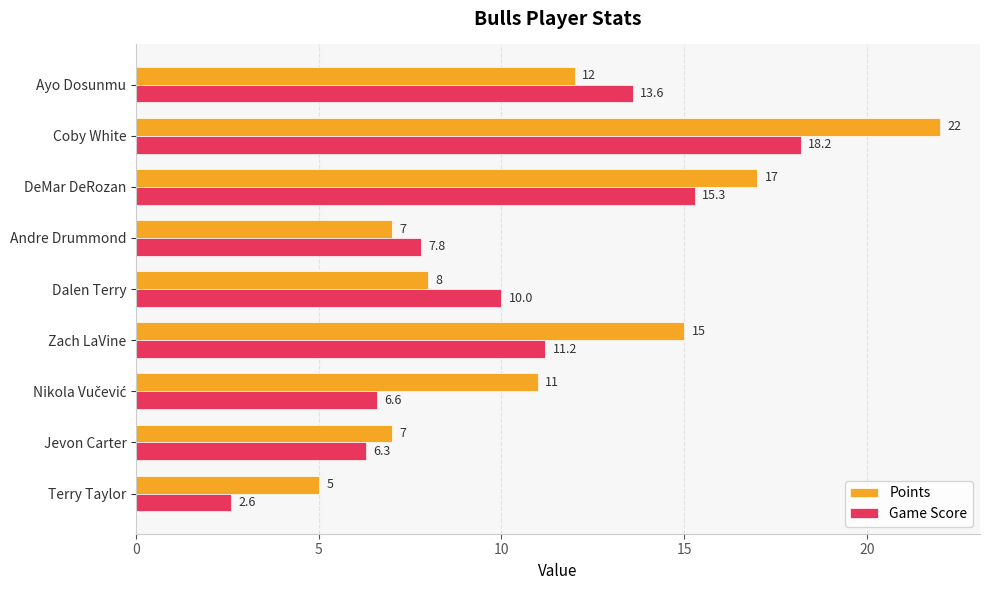

Which series has the largest range (max minus min)?

Points